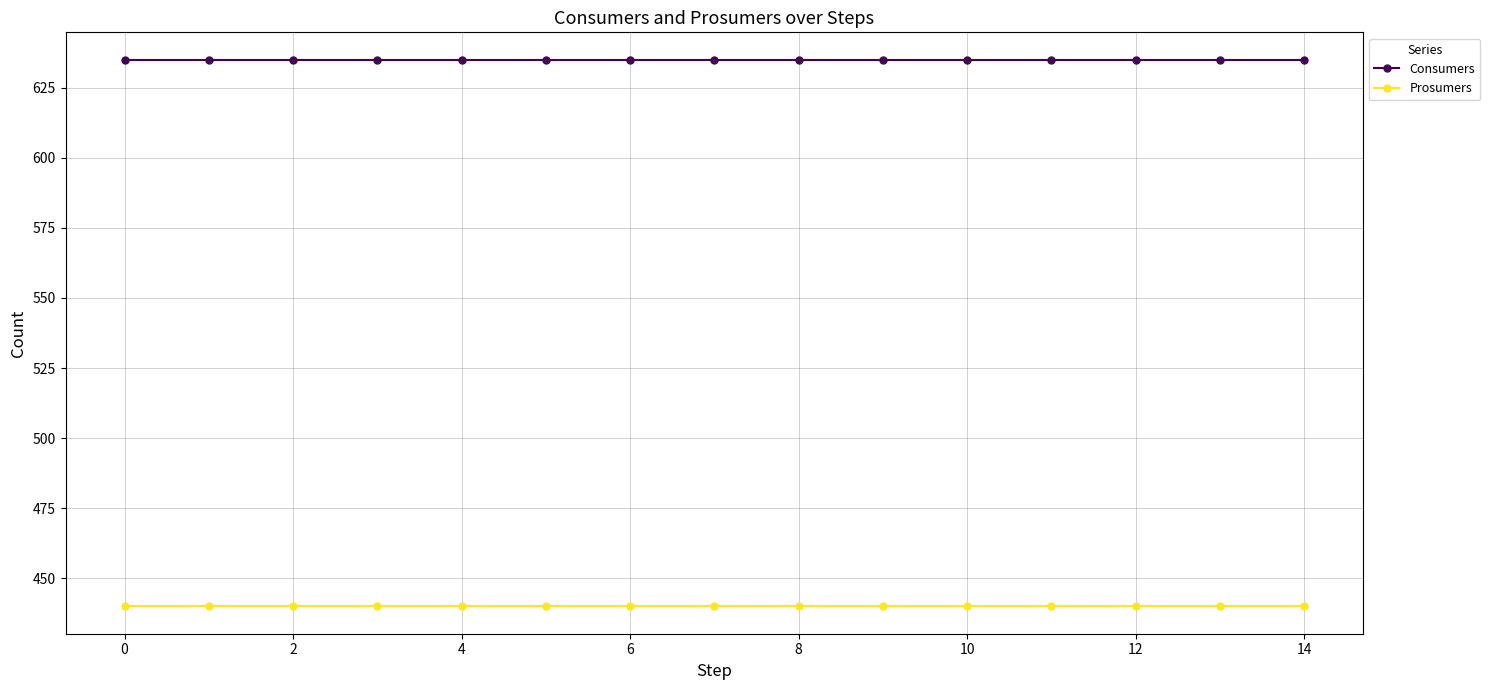

What is the minimum value for Consumers?

635